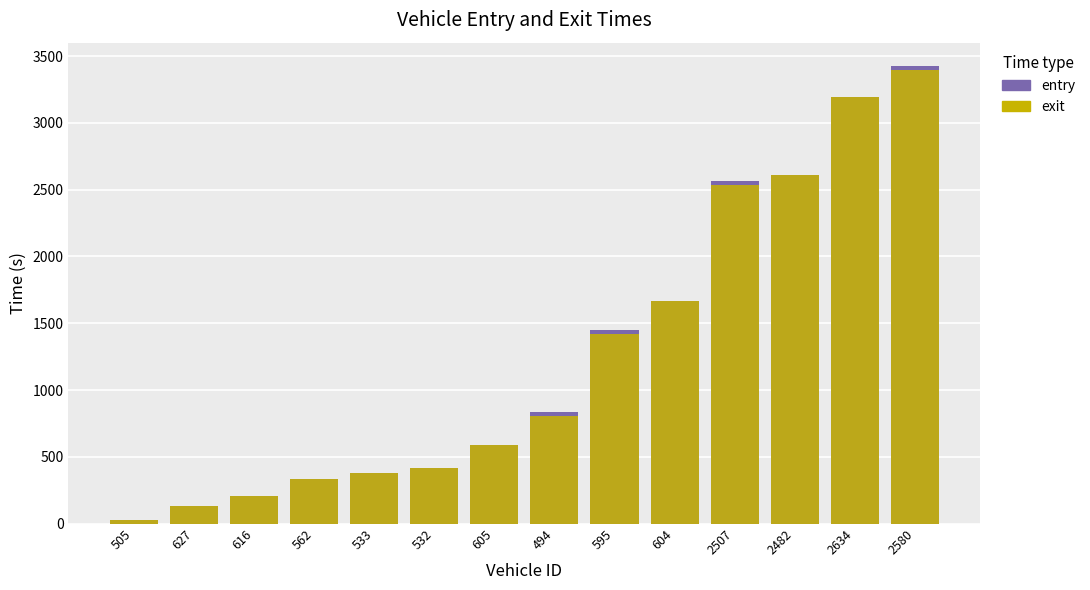

Between 533 and 562, which is larger?

533